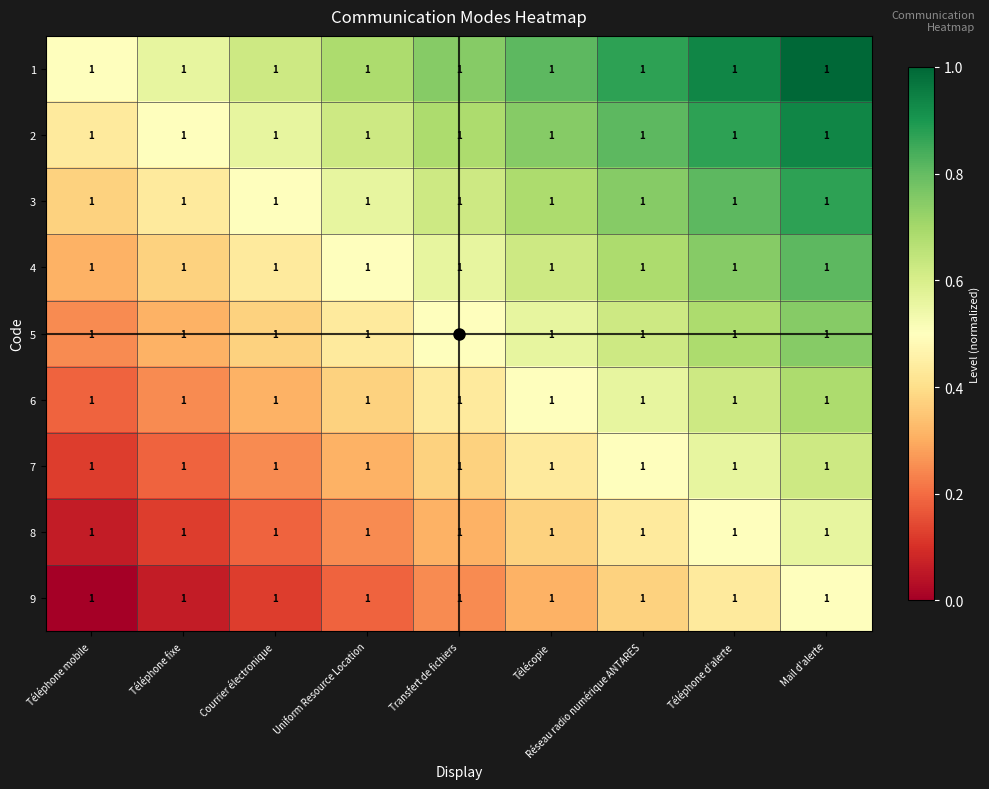

Rank the categories by 3 value from lowest to highest.

Téléphone mobile, Téléphone fixe, Courrier électronique, Uniform Resource Location, Transfert de fichiers, Télécopie, Réseau radio numérique ANTARES, Téléphone d'alerte, Mail d'alerte